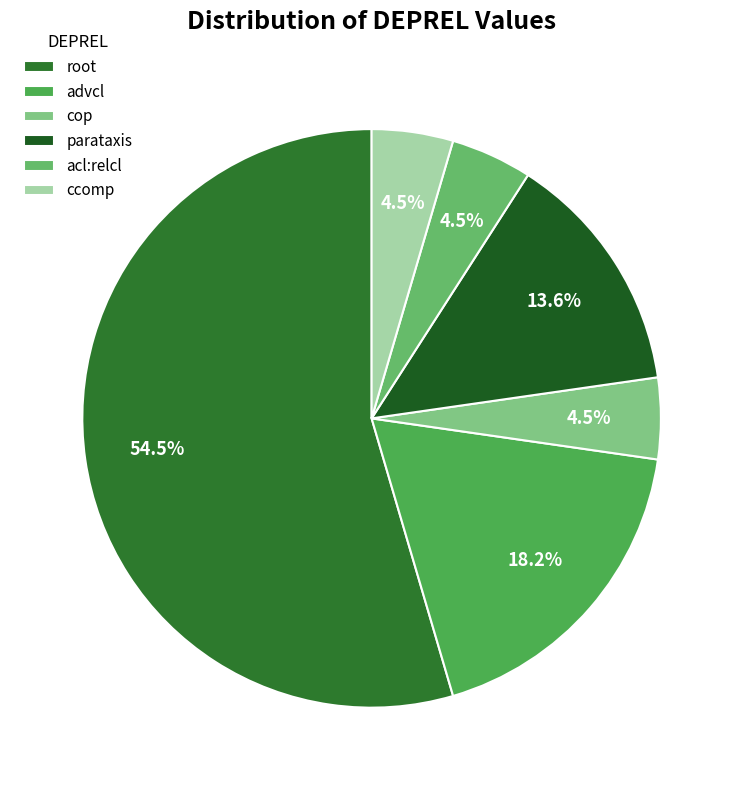

Which slice is the largest?

root